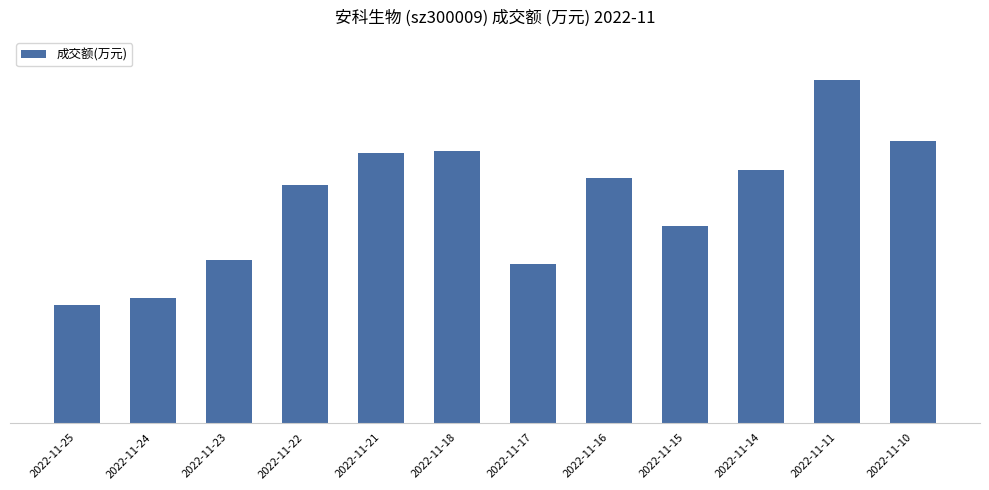

Is it true that the value at 2022-11-23 is 9074?

False